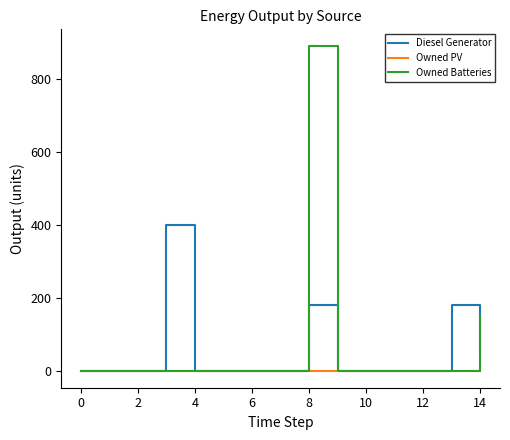

What is the difference between the maximum and second lowest values in the Diesel Generator series?

400